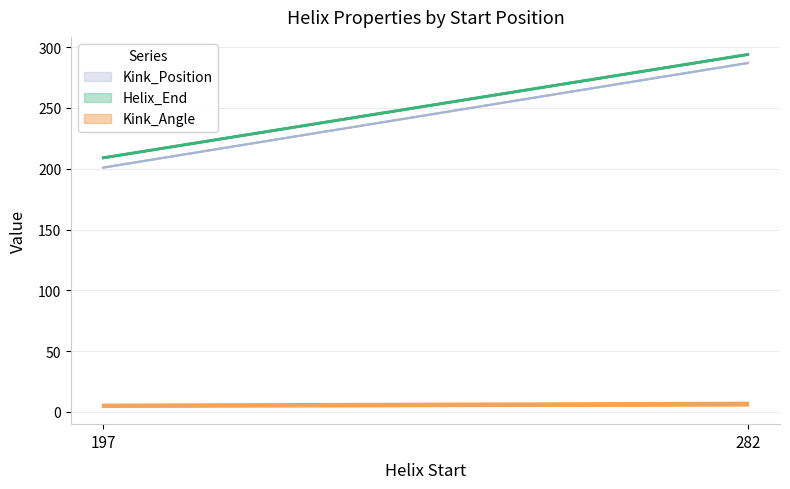

True or false: Helix_End has more than 2 interior local peaks.

False